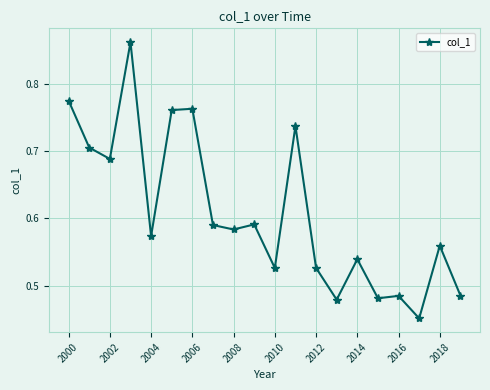

How many categories are shown in the chart?

20